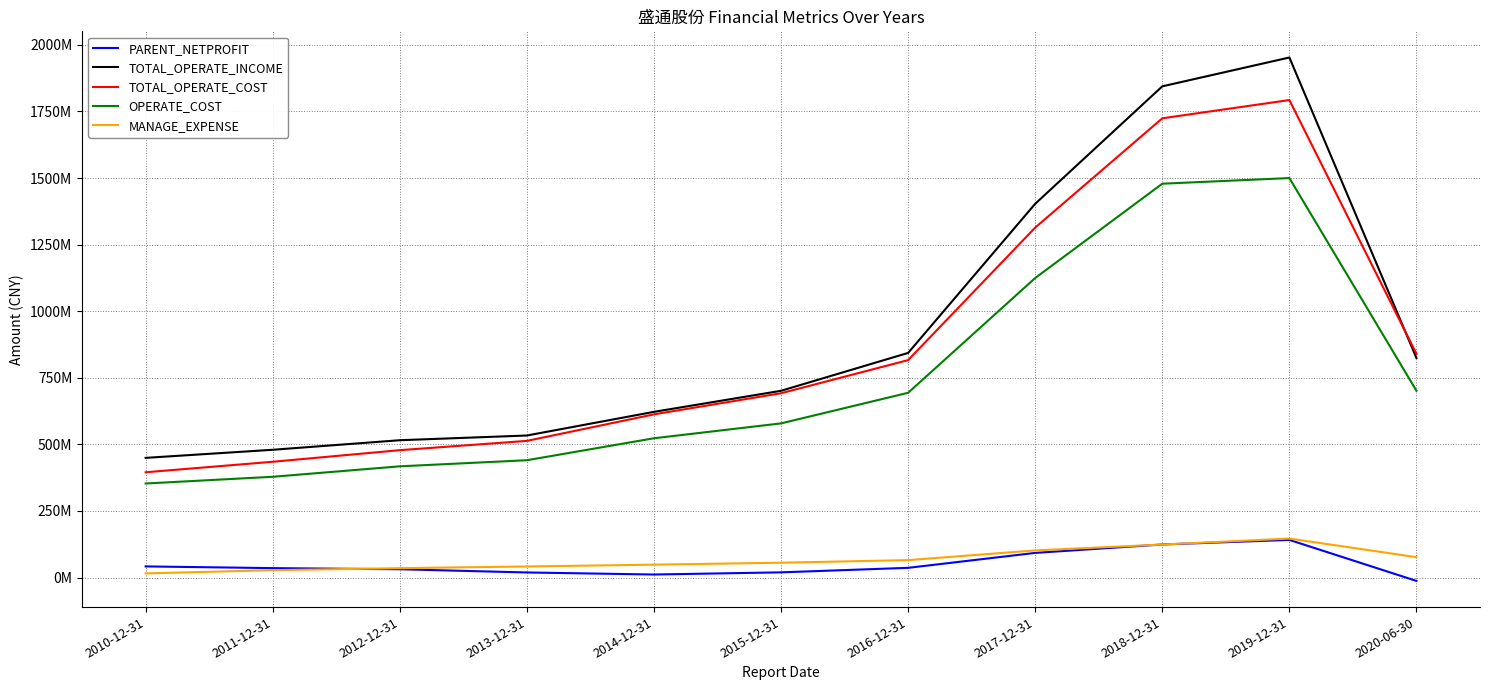

What is the label of the 4th point from the left?

2013-12-31